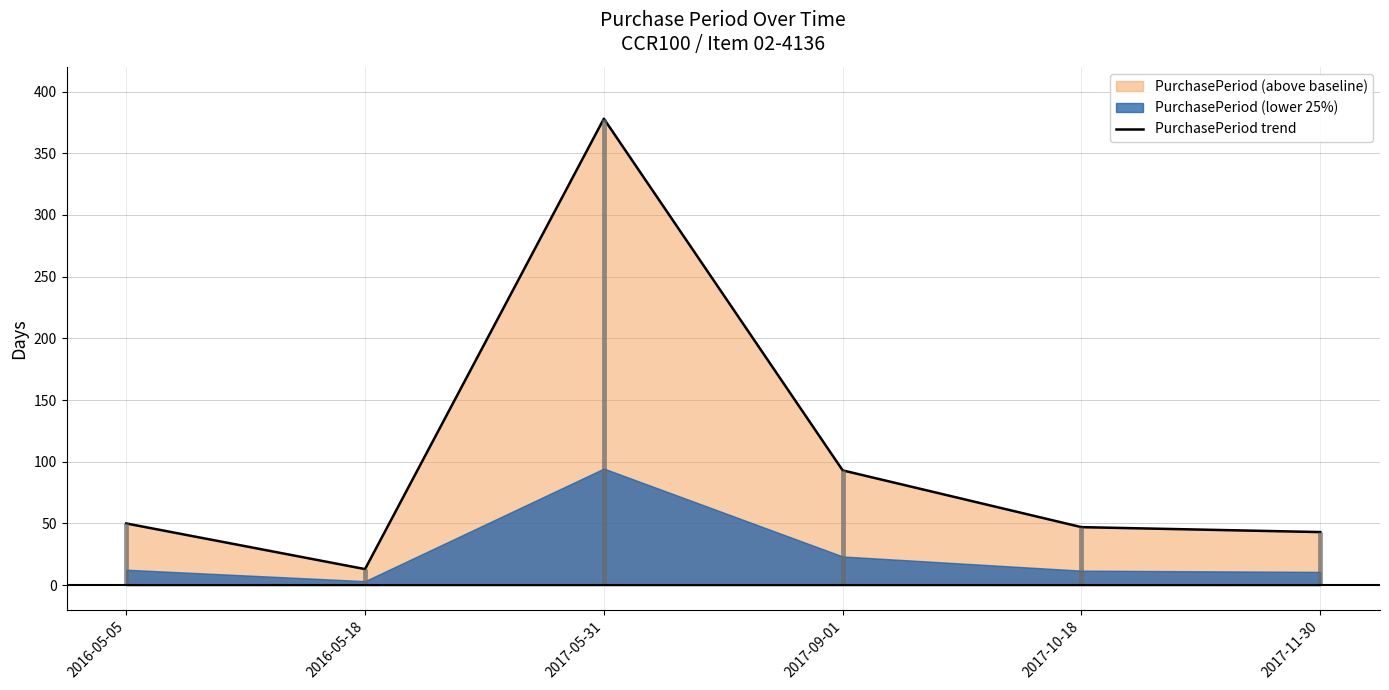

How many values are below 50?

3